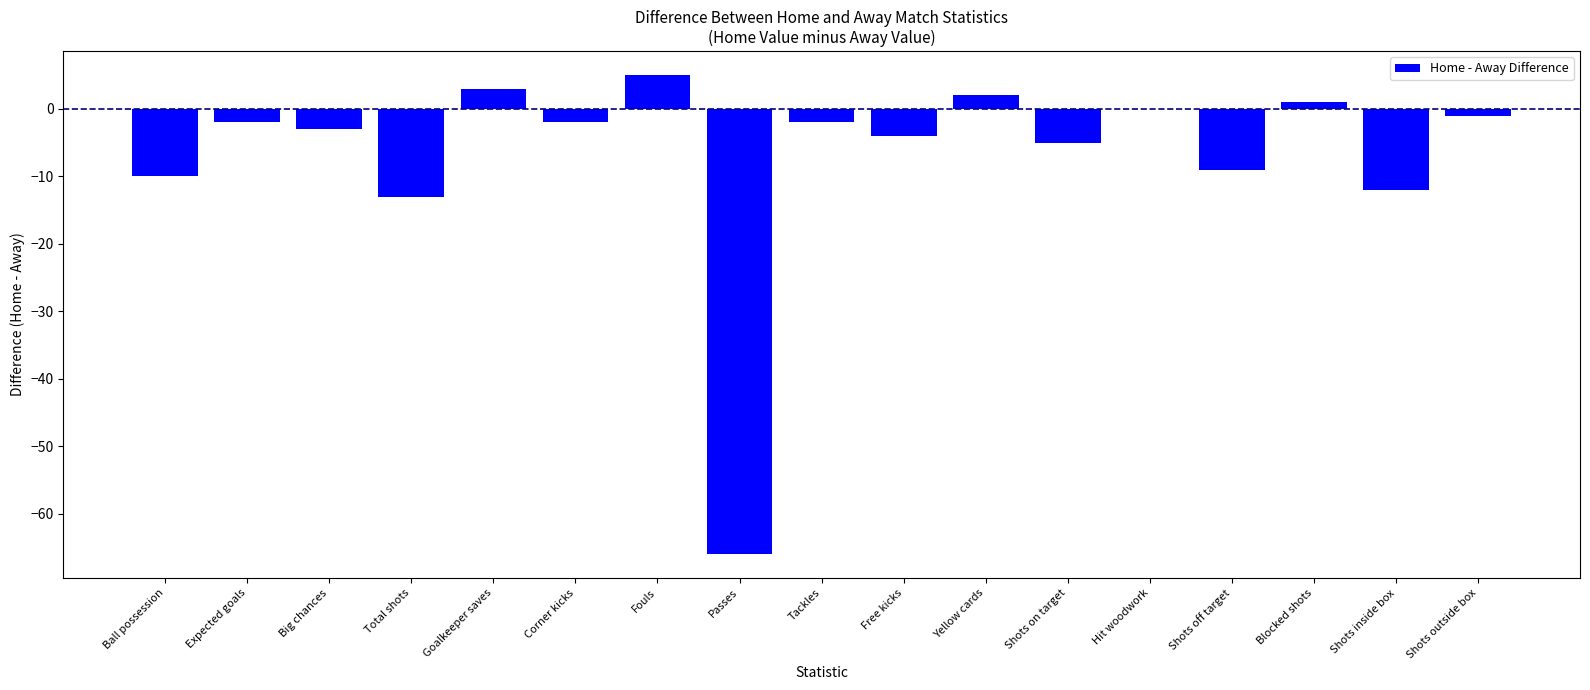

The value at Passes is -30.1. True or false?

False